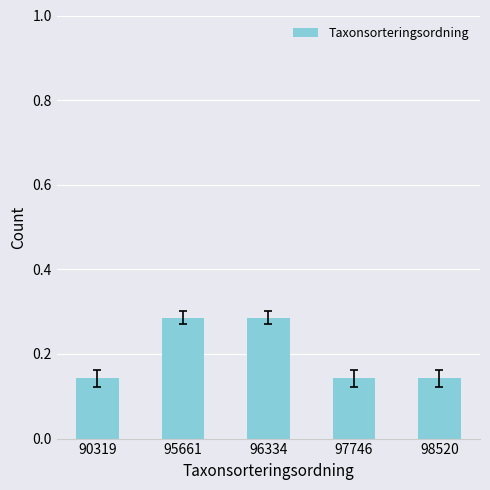

Between 95661 and 97746, which is larger?

95661